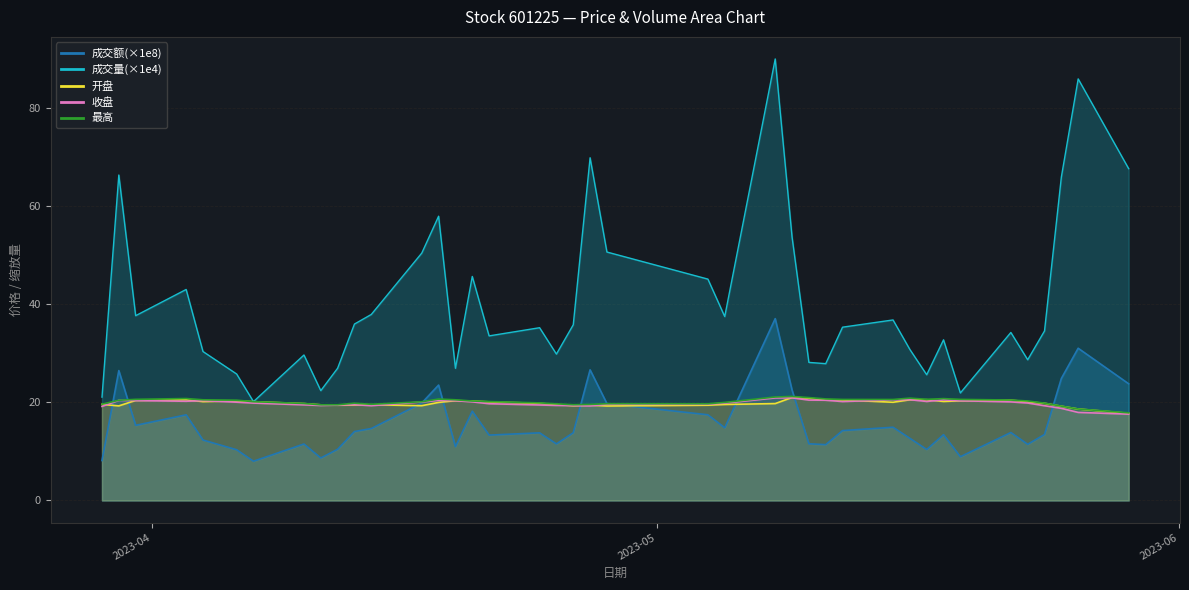

At 2023-04-24, list the series in order from smallest to largest.

成交额, 收盘, 开盘, 最高, 成交量